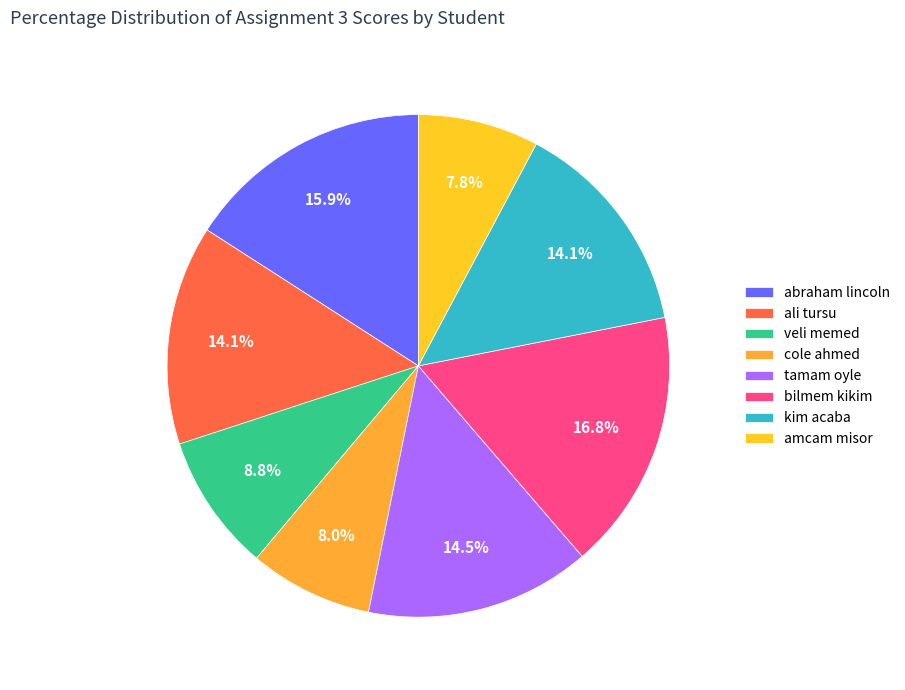

Approximately how many times larger is the value at kim acaba compared to amcam misor?

1.8